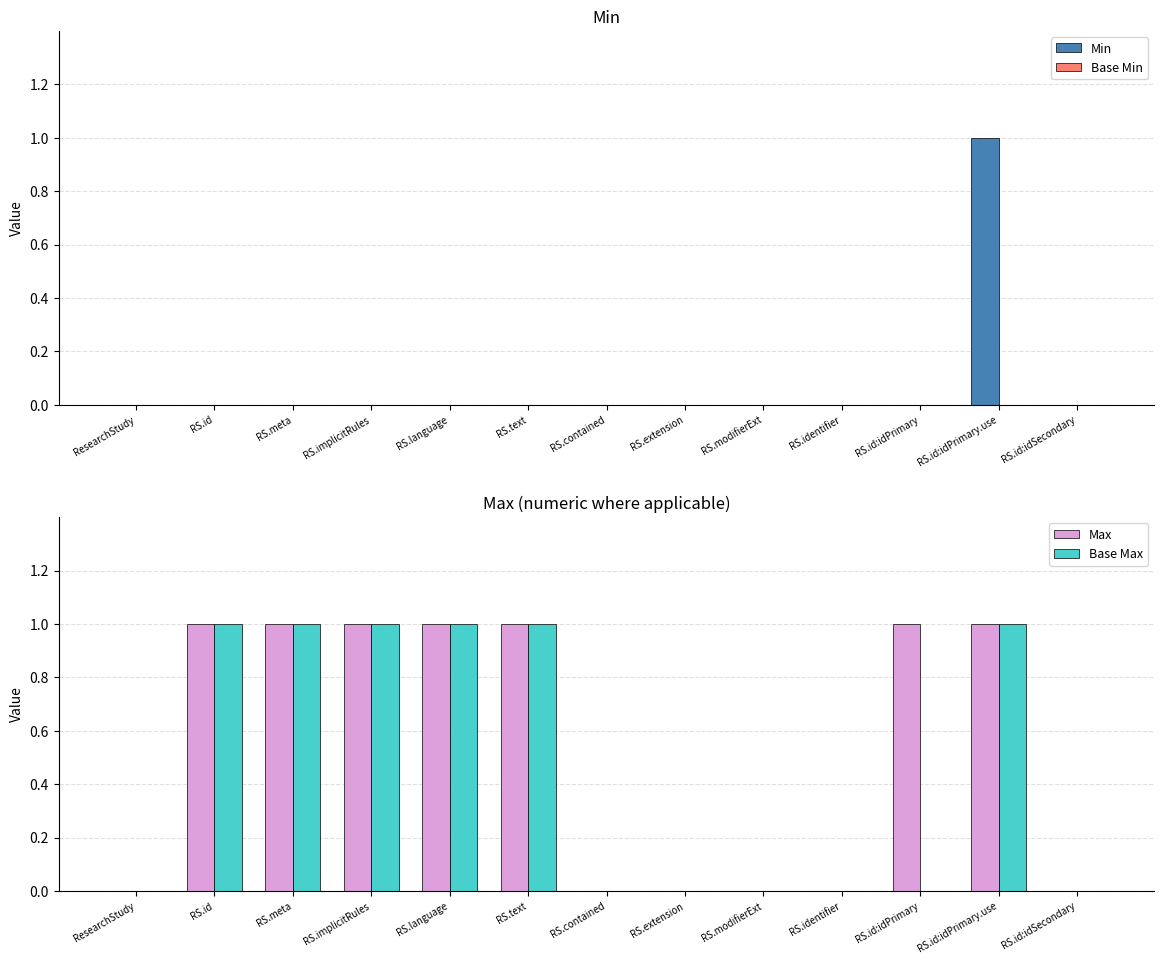

How many values in Base Max are above zero?

6